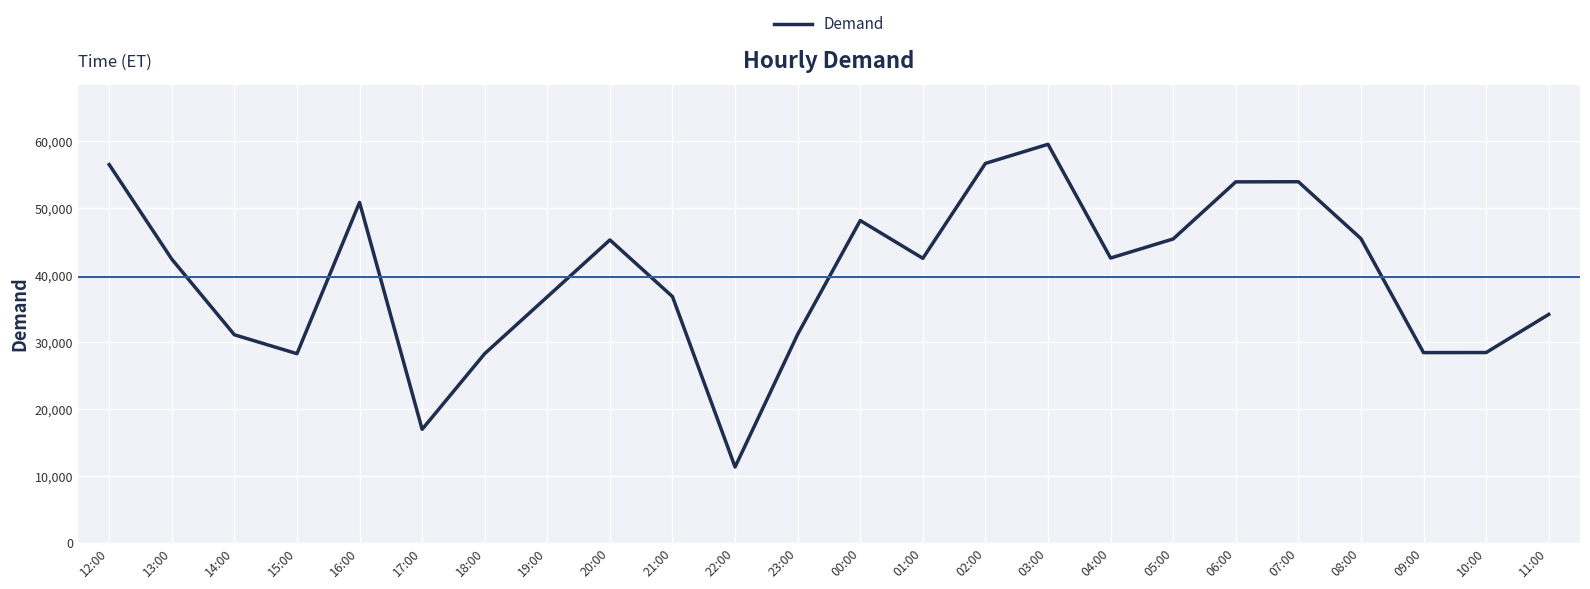

How many lines are shown in the chart?

1